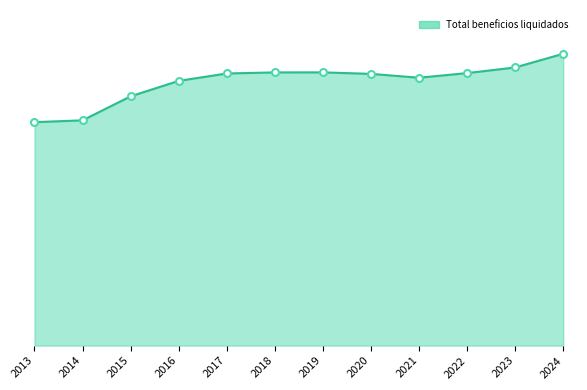

Does the chart display data point markers on the line(s)?

No